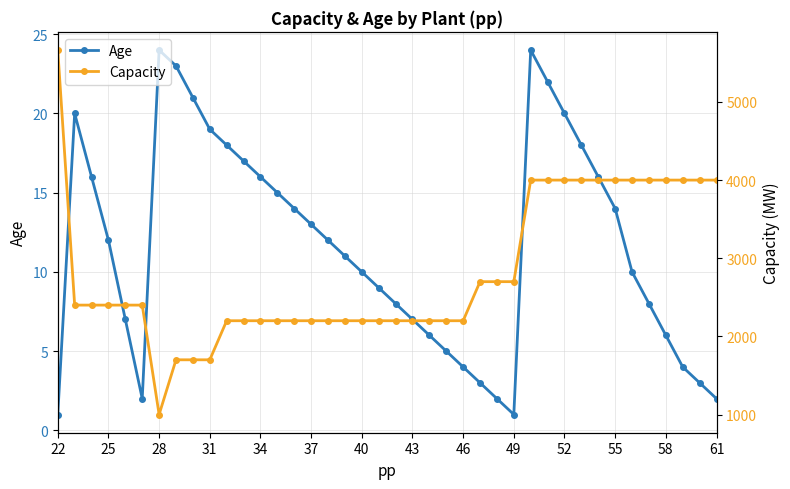

The Age series shows 1 at 22. True or false?

True